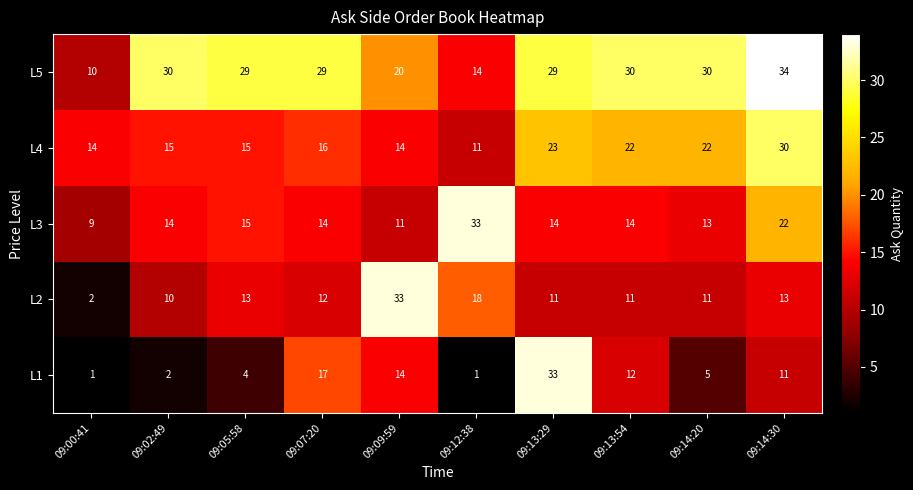

Read the L3 value at 09:14:20.

13